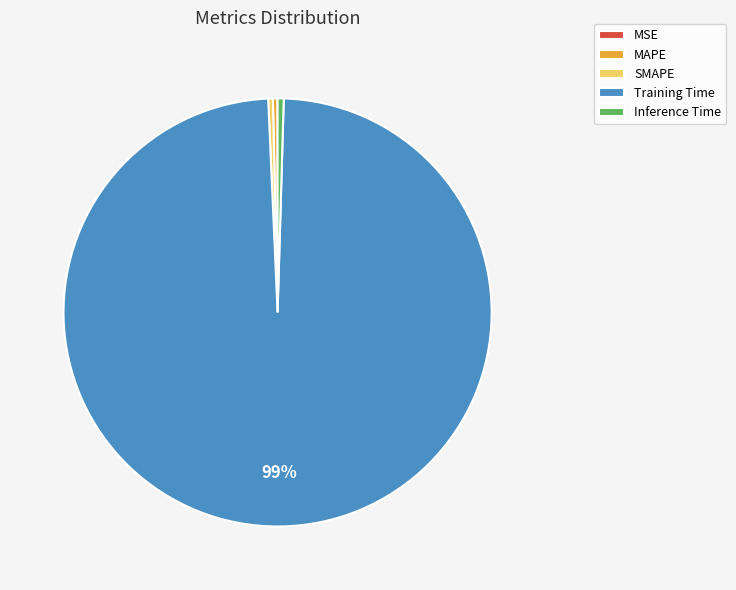

The Training Time slice represents 89% of the pie. True or false?

False